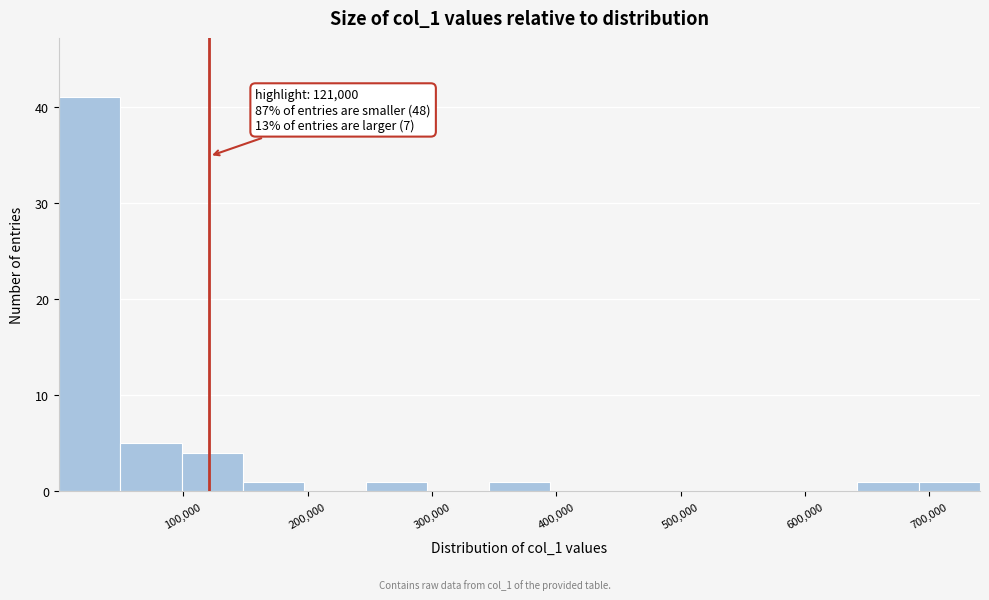

Over which range of the x-axis is the bar tallest?

0 to 50000